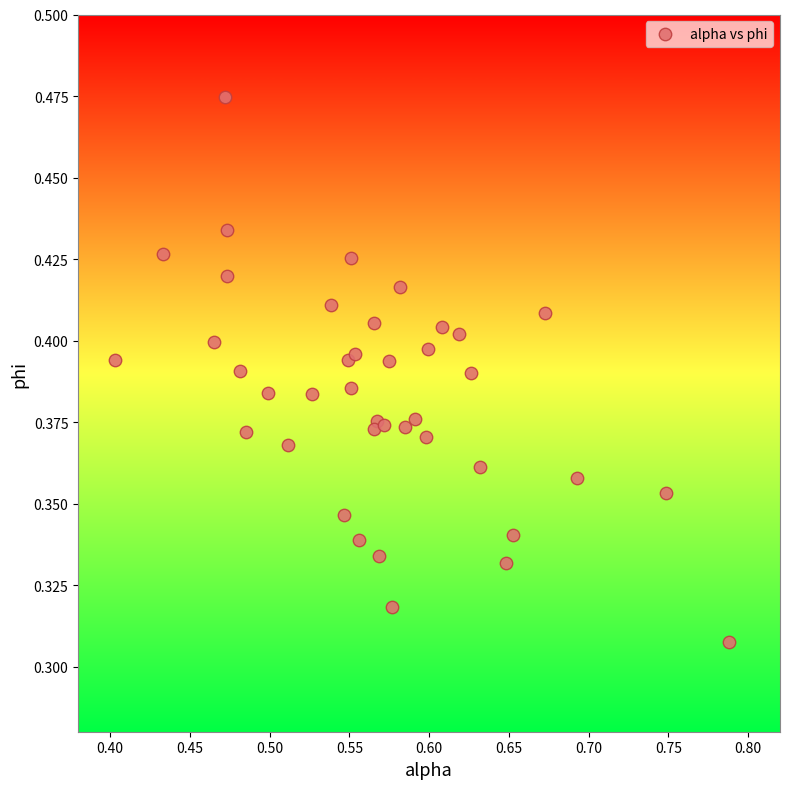

How many data points are displayed?

40